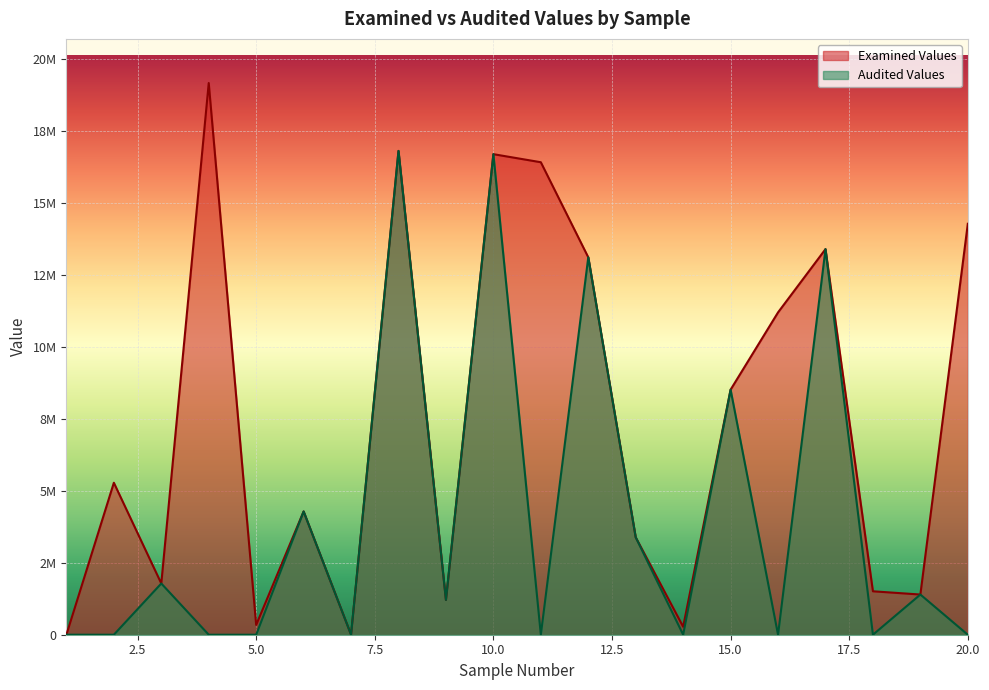

Which series has the largest range (max minus min)?

Examined Values